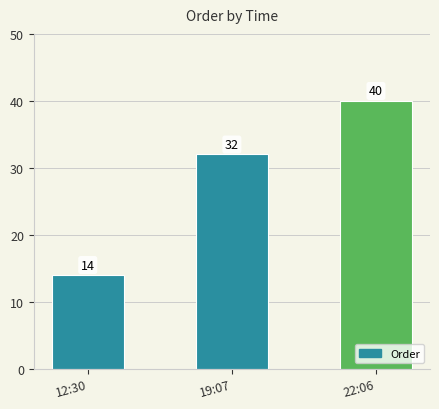

Read the value at 19:07, to the nearest 5.

30